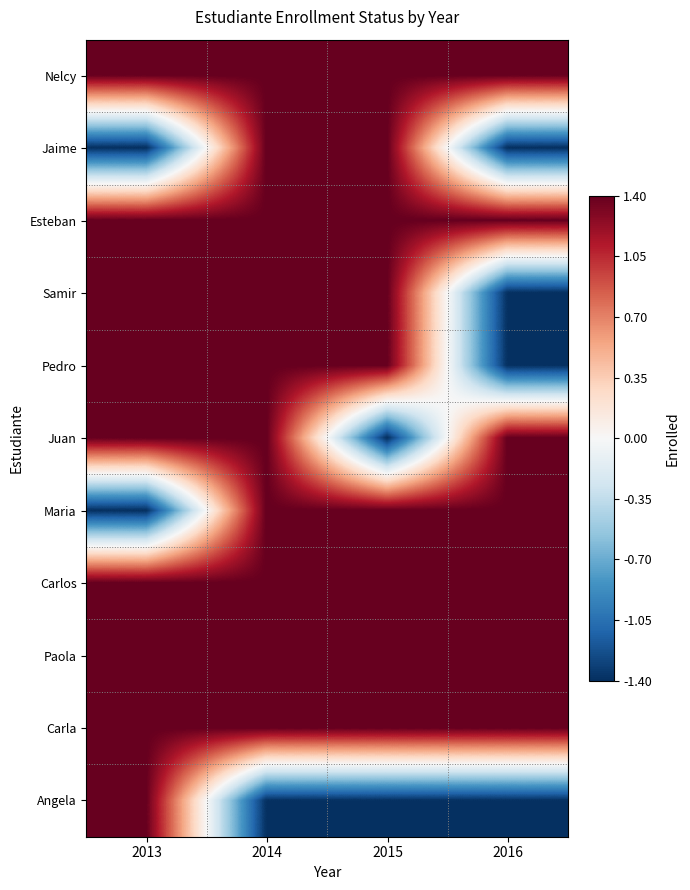

Reading left to right, extract all data points from this chart.

Nelcy: 2013=1.4	2014=1.4	2015=1.4	2016=1.4
Jaime: 2013=-1.4	2014=1.4	2015=1.4	2016=-1.4
Esteban: 2013=1.4	2014=1.4	2015=1.4	2016=1.4
Samir: 2013=1.4	2014=1.4	2015=1.4	2016=-1.4
Pedro: 2013=1.4	2014=1.4	2015=1.4	2016=-1.4
Juan: 2013=1.4	2014=1.4	2015=-1.4	2016=1.4
Maria: 2013=-1.4	2014=1.4	2015=1.4	2016=1.4
Carlos: 2013=1.4	2014=1.4	2015=1.4	2016=1.4
Paola: 2013=1.4	2014=1.4	2015=1.4	2016=1.4
Carla: 2013=1.4	2014=1.4	2015=1.4	2016=1.4
Angela: 2013=1.4	2014=-1.4	2015=-1.4	2016=-1.4